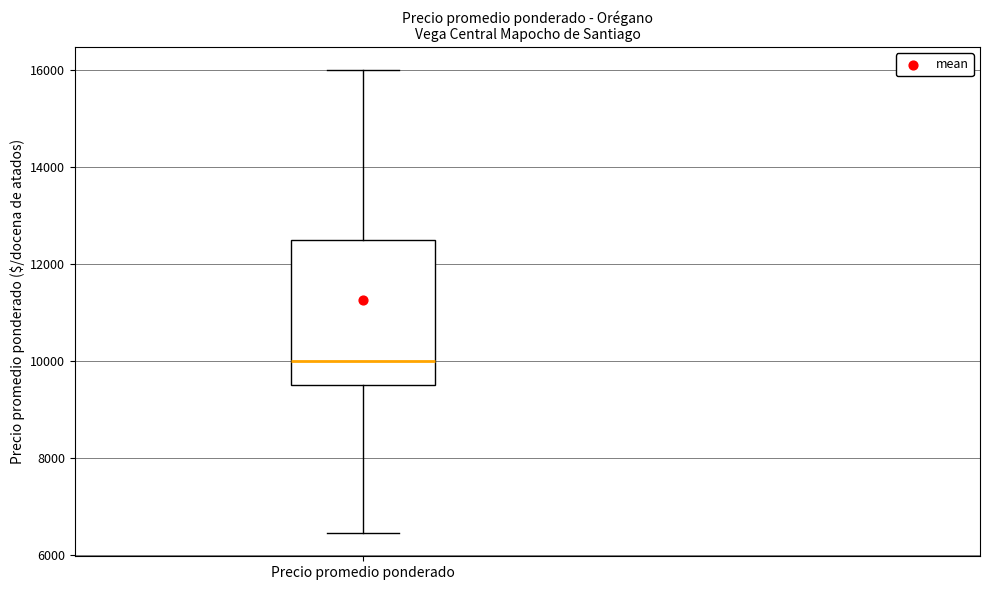

Where is the upper edge of the box for Precio promedio ponderado on the y-axis? The values are not printed on the chart, so give them approximately, as read against the axis.

12600